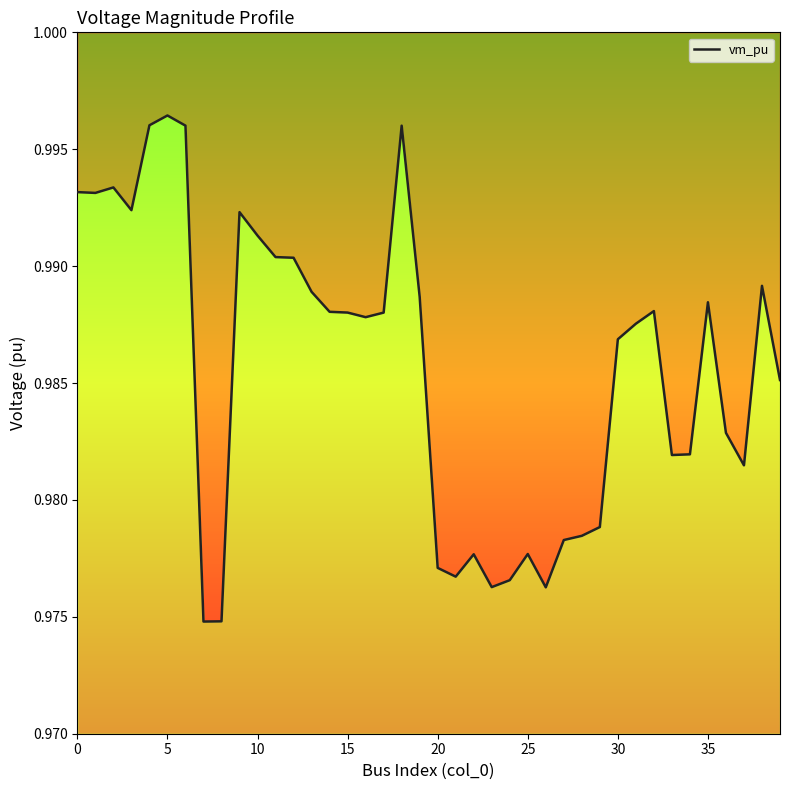

The value at 15 is 1.0. True or false?

True